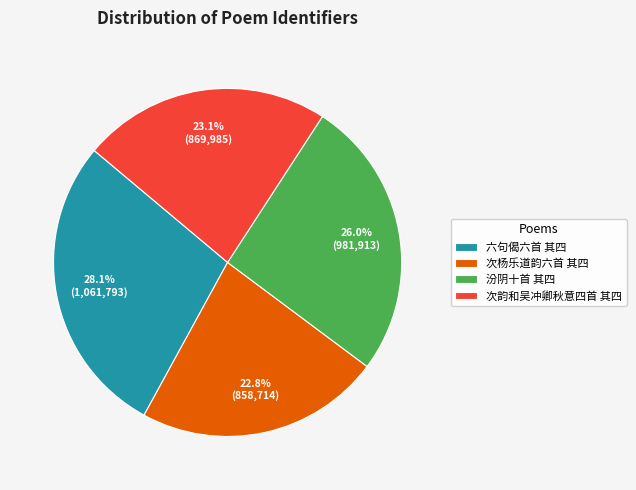

What is the ratio of the value at 汾阴十首 其四 to the value at 次韵和吴冲卿秋意四首 其四?

1.1